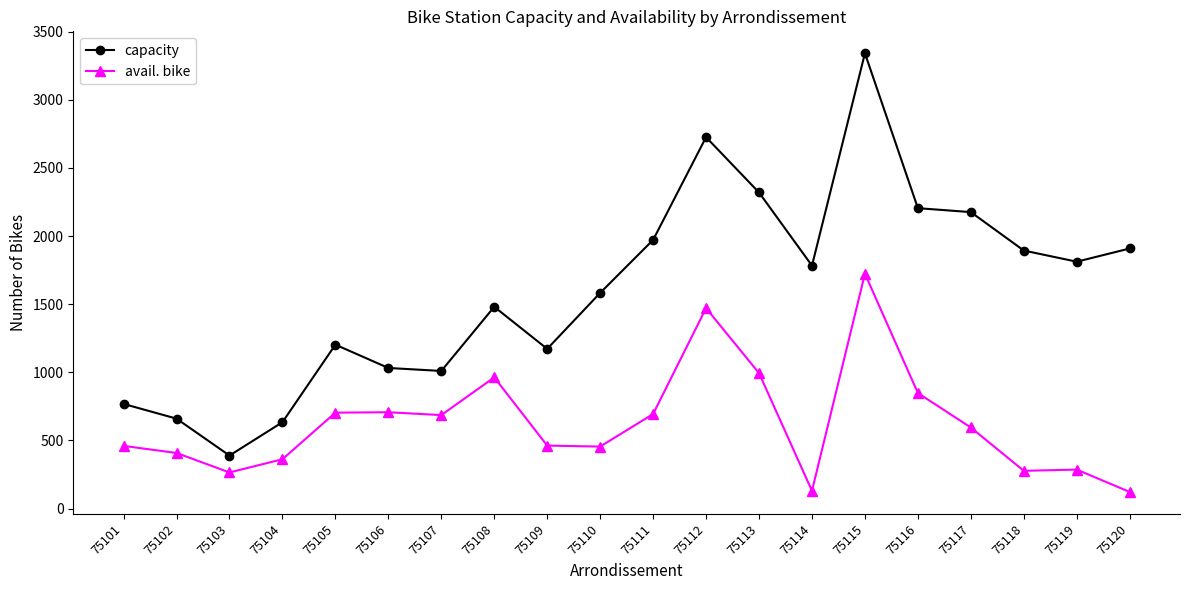

What is the total value across all series at 75103?

654